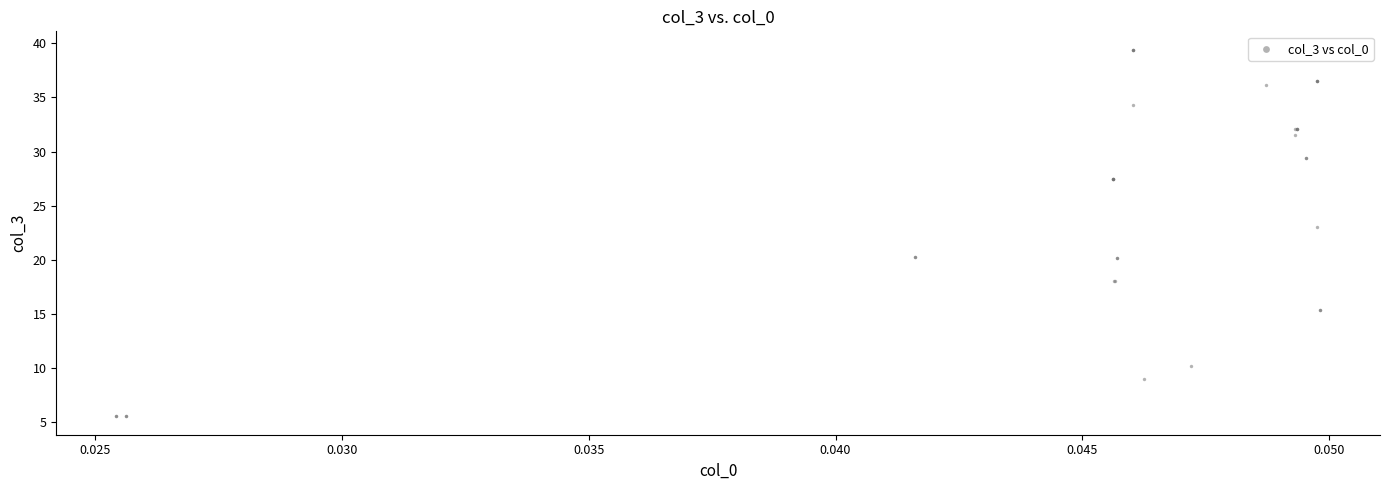

What Y value in the scatter plot is closest to 22?

23.0